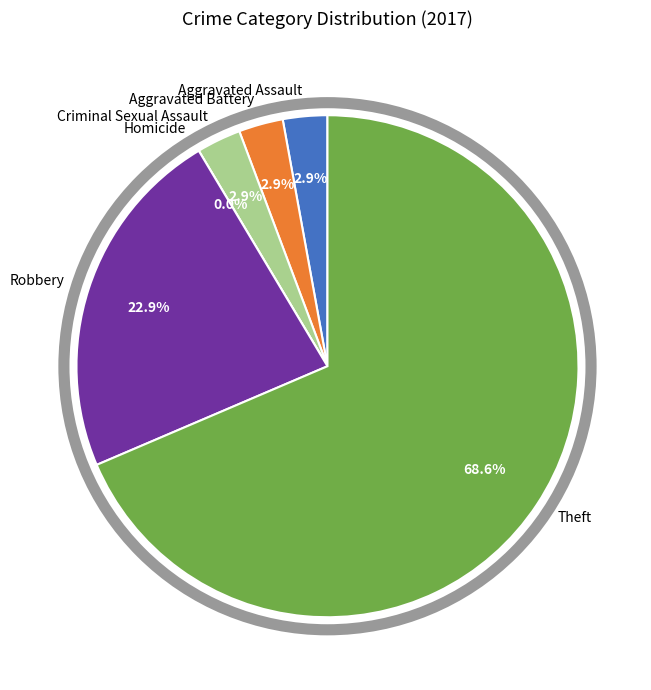

To the nearest percent, what portion does Aggravated Assault represent?

3%